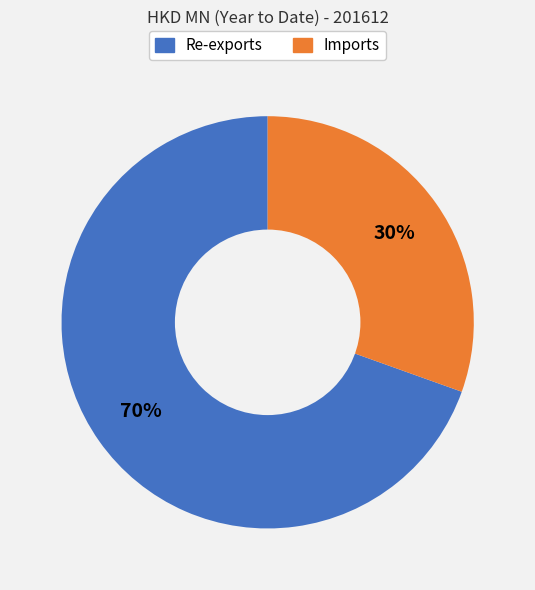

Count the number of slices in the pie.

2